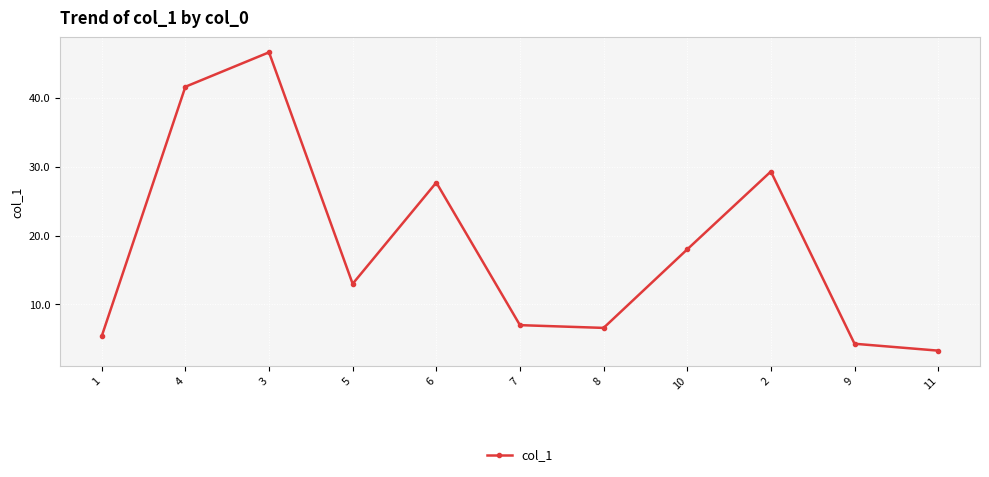

Reading left to right, extract all data points from this chart.

1=5.4	4=41.6	3=46.6	5=13.0	6=27.7	7=7.0	8=6.6	10=18.0	2=29.3	9=4.3	11=3.3